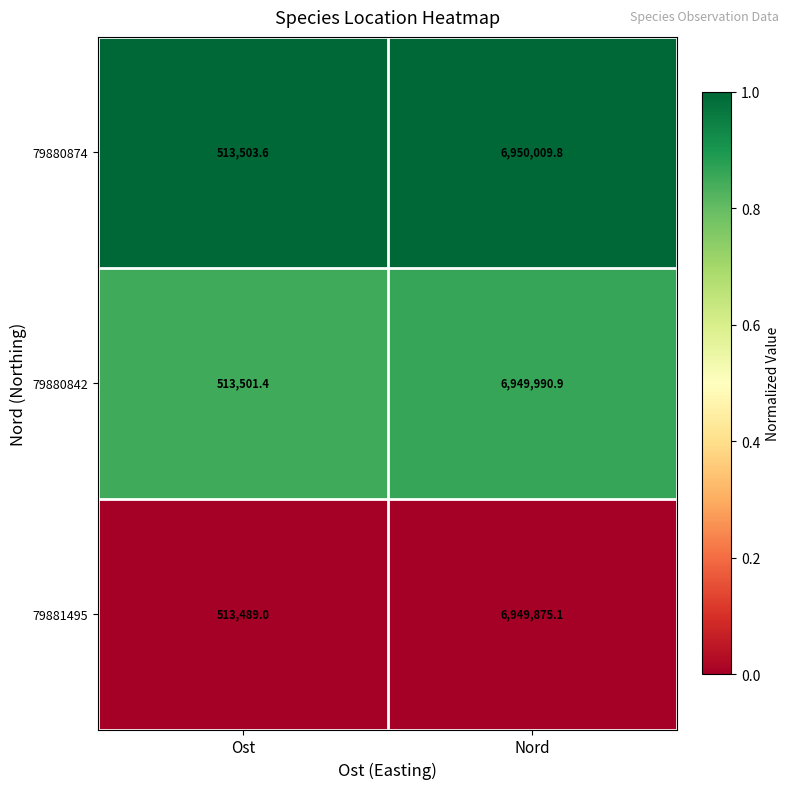

Reading left to right, transcribe all the data shown in this chart.

79880874: 513503.6	6950009.8
79880842: 513501.4	6949990.9
79881495: 513489.0	6949875.1